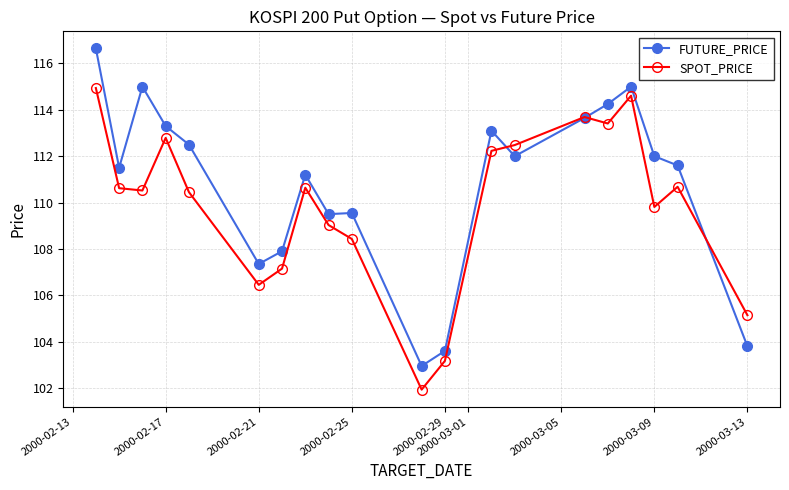

Rank the series by their average value, from highest to lowest.

FUTURE_PRICE, SPOT_PRICE